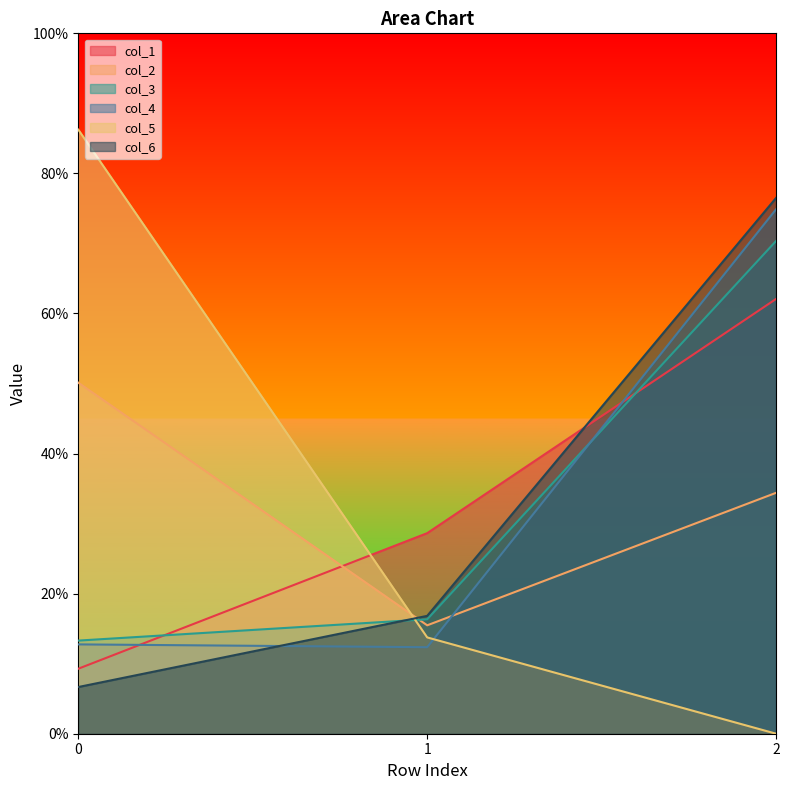

How many col_4 values are between 0 and 1?

3